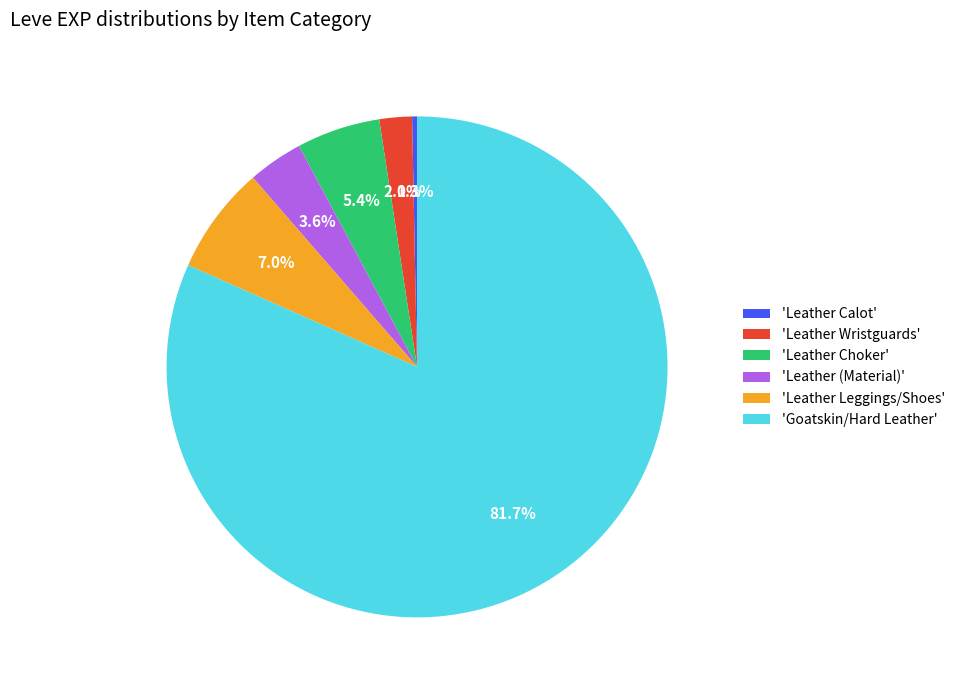

Which has a higher value, 'Goatskin/Hard Leather' or 'Leather Wristguards'?

'Goatskin/Hard Leather'